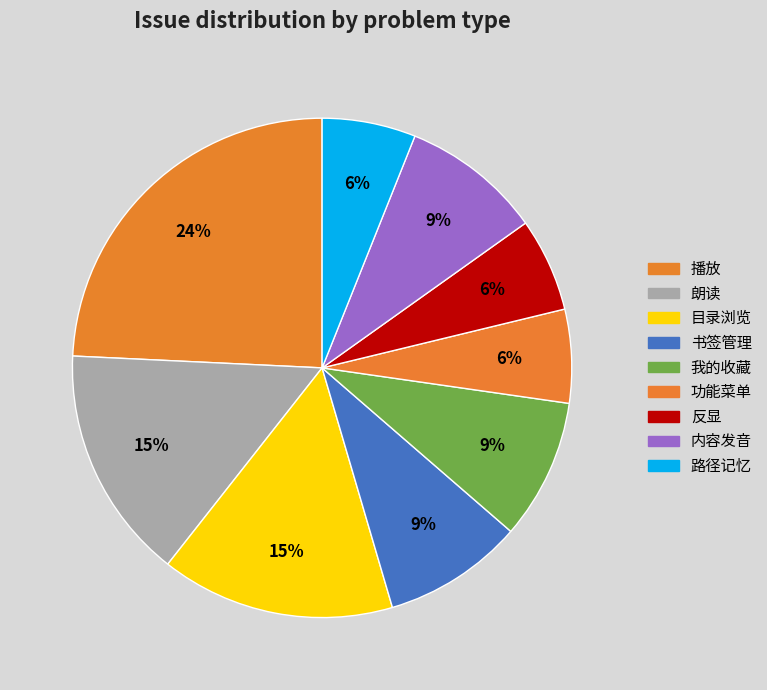

Is there any slice that represents more than half of the pie?

No